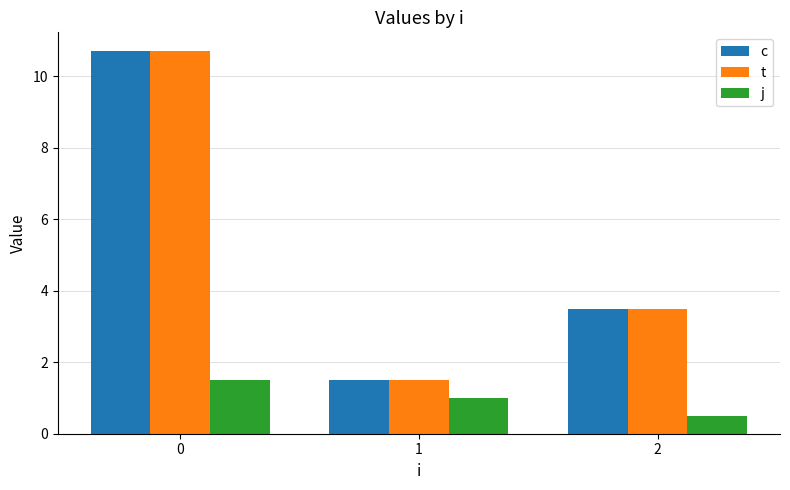

Are the bars horizontal?

No